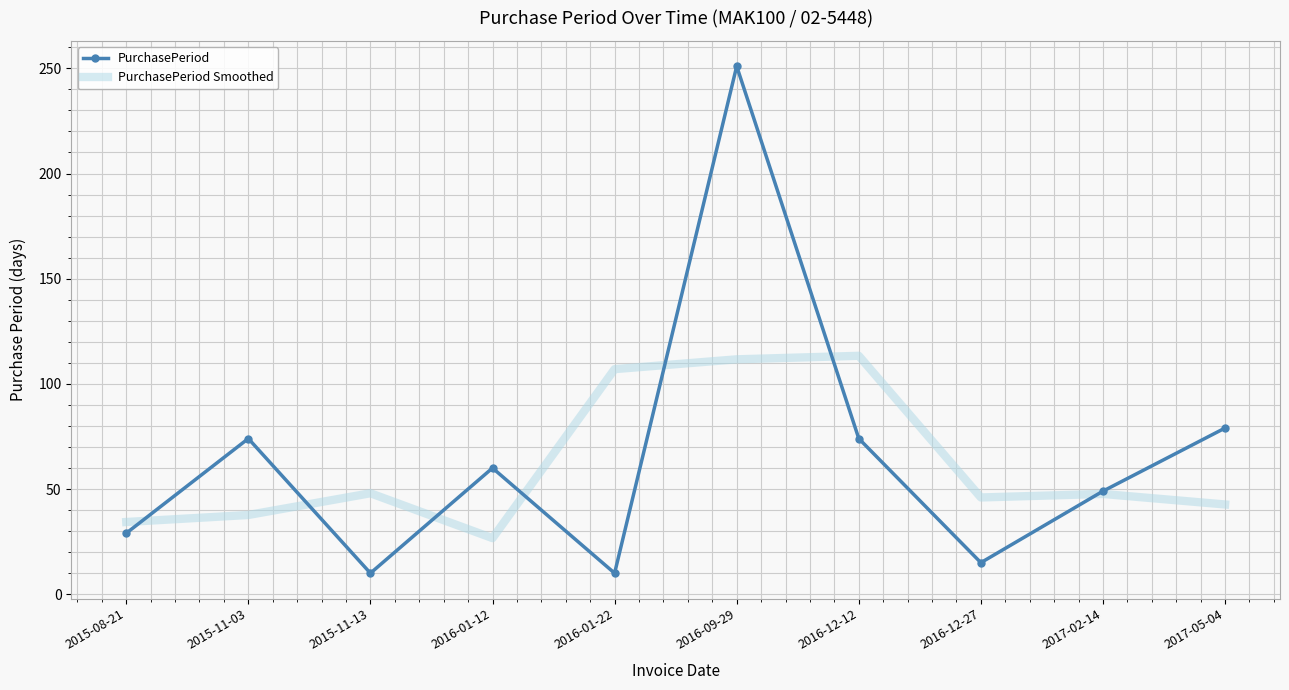

Where is the first local maximum for PurchasePeriod?

2015-11-03